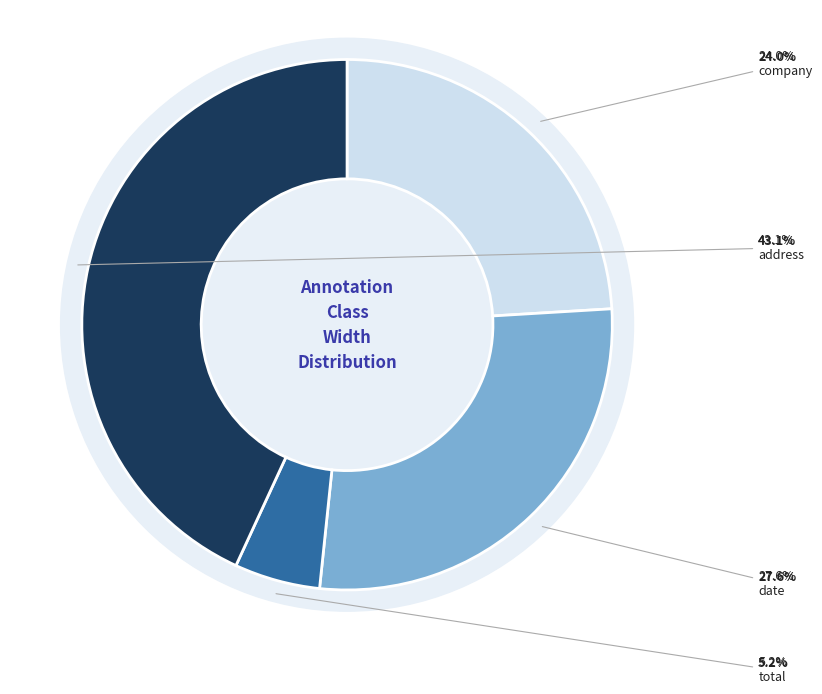

Which slice is the smallest?

total